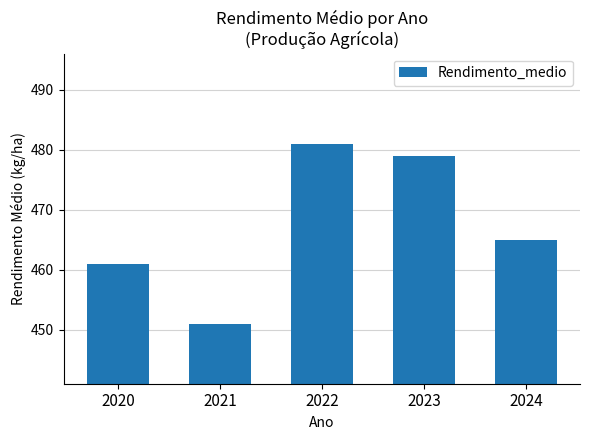

What is the difference between the values at 2020 and 2022?

20